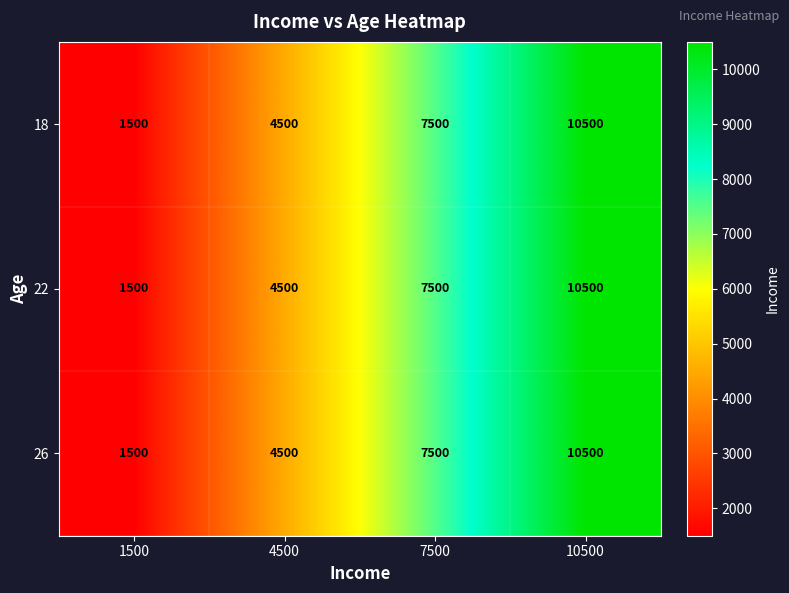

Reading right to left, transcribe all the data shown in this chart.

18: 10500	7500	4500	1500
22: 10500	7500	4500	1500
26: 10500	7500	4500	1500